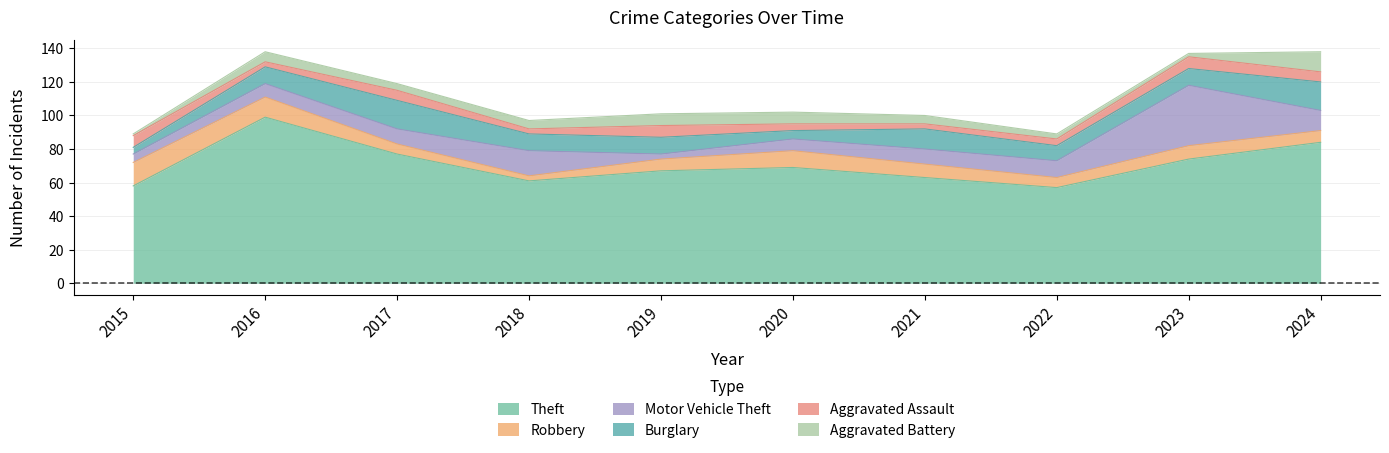

True or false: Aggravated Battery has more than 1 points higher than both neighbors.

False